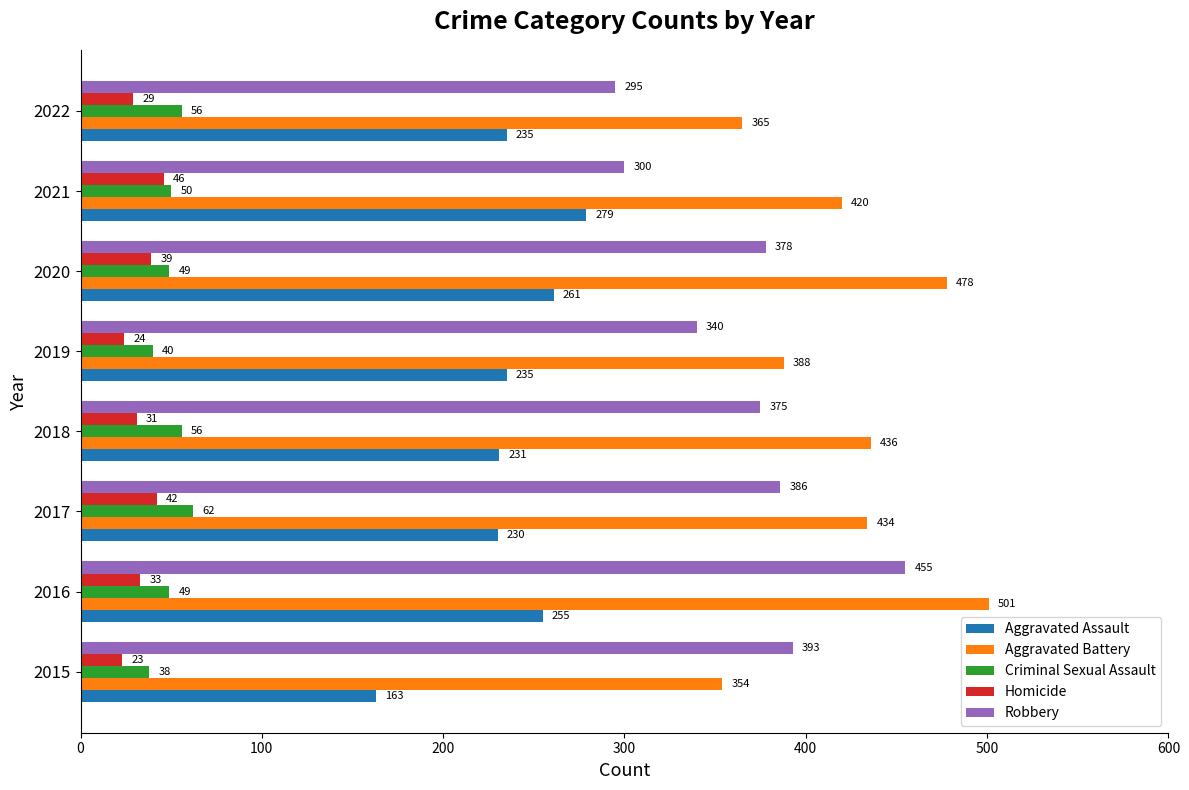

Rank the series at 2022 from lowest to highest value.

Homicide, Criminal Sexual Assault, Aggravated Assault, Robbery, Aggravated Battery